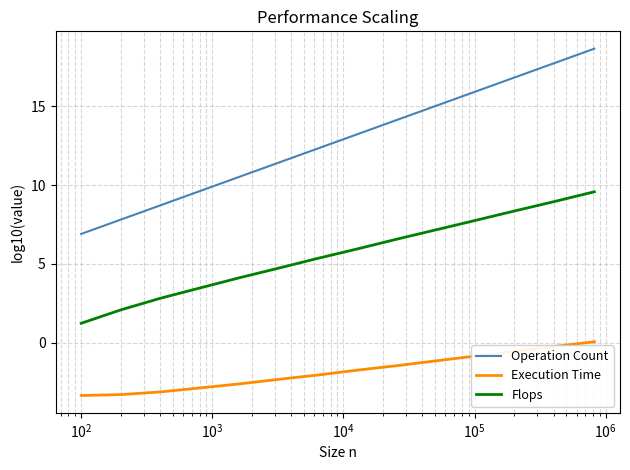

Reading left to right, transcribe all the data shown in this chart.

Operation Count: 6.9	7.8	8.7	9.6	10.5	11.4	12.3	13.2	14.1	15.0	15.9	16.8	17.7	18.6
Execution Time: -3.3	-3.3	-3.1	-2.9	-2.6	-2.3	-2.0	-1.7	-1.4	-1.1	-0.8	-0.5	-0.2	0.1
Flops: 1.2	2.1	2.8	3.5	4.1	4.7	5.4	6.0	6.6	7.2	7.8	8.4	9.0	9.6